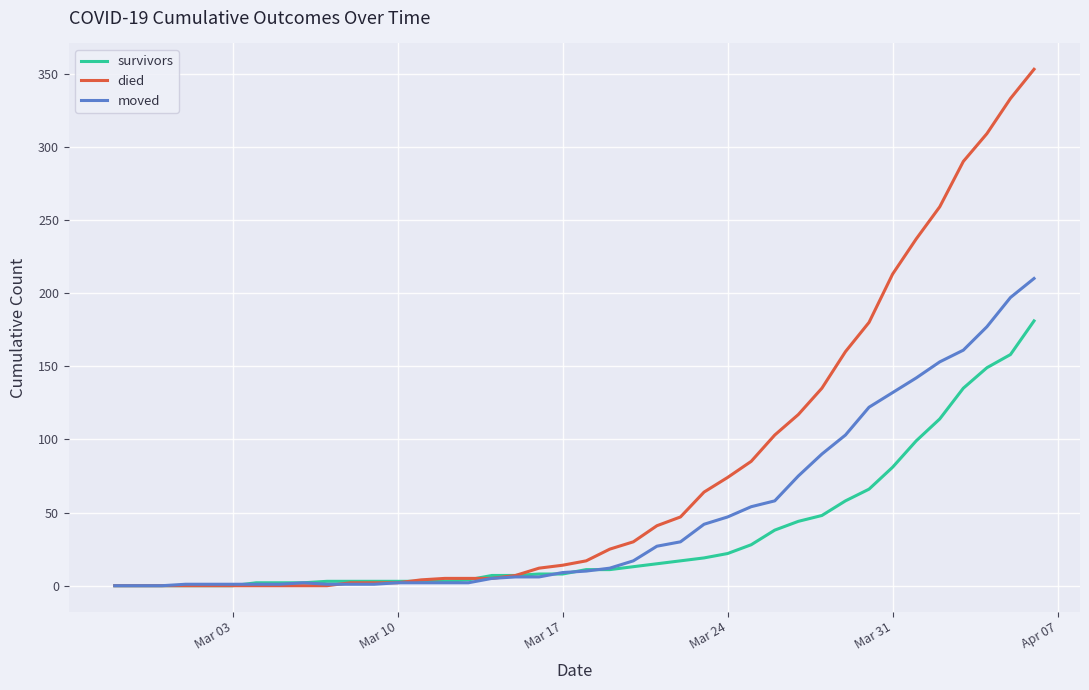

What is the greatest value displayed?

353